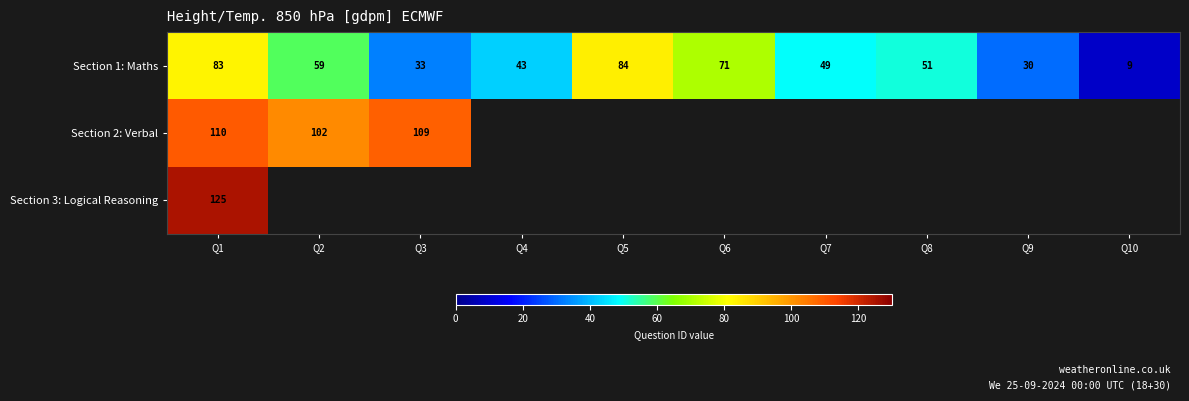

Rank the series at Q1 from lowest to highest value.

Section 1: Maths, Section 2: Verbal, Section 3: Logical Reasoning